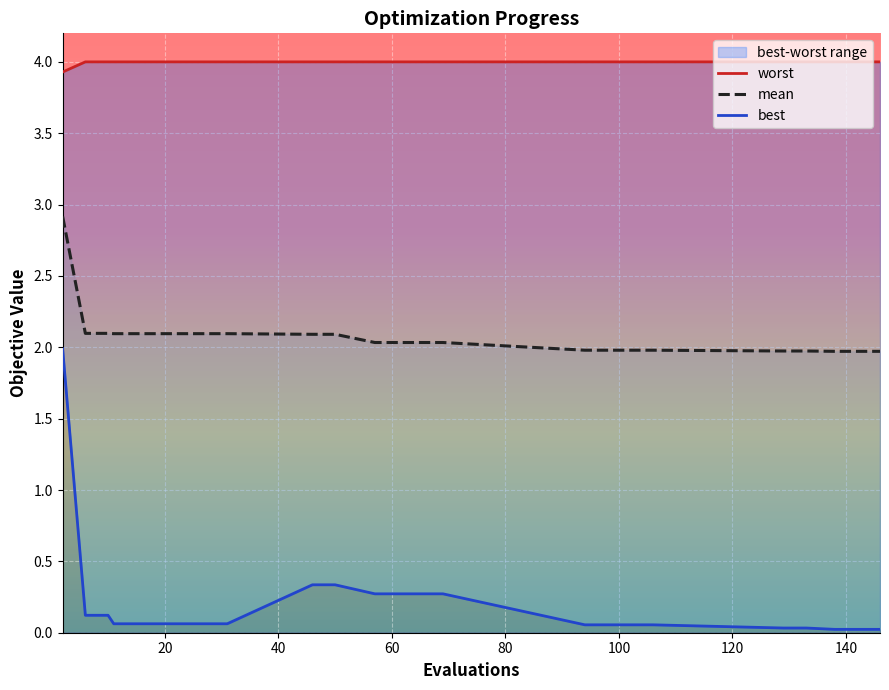

What is the maximum value for mean?

2.9